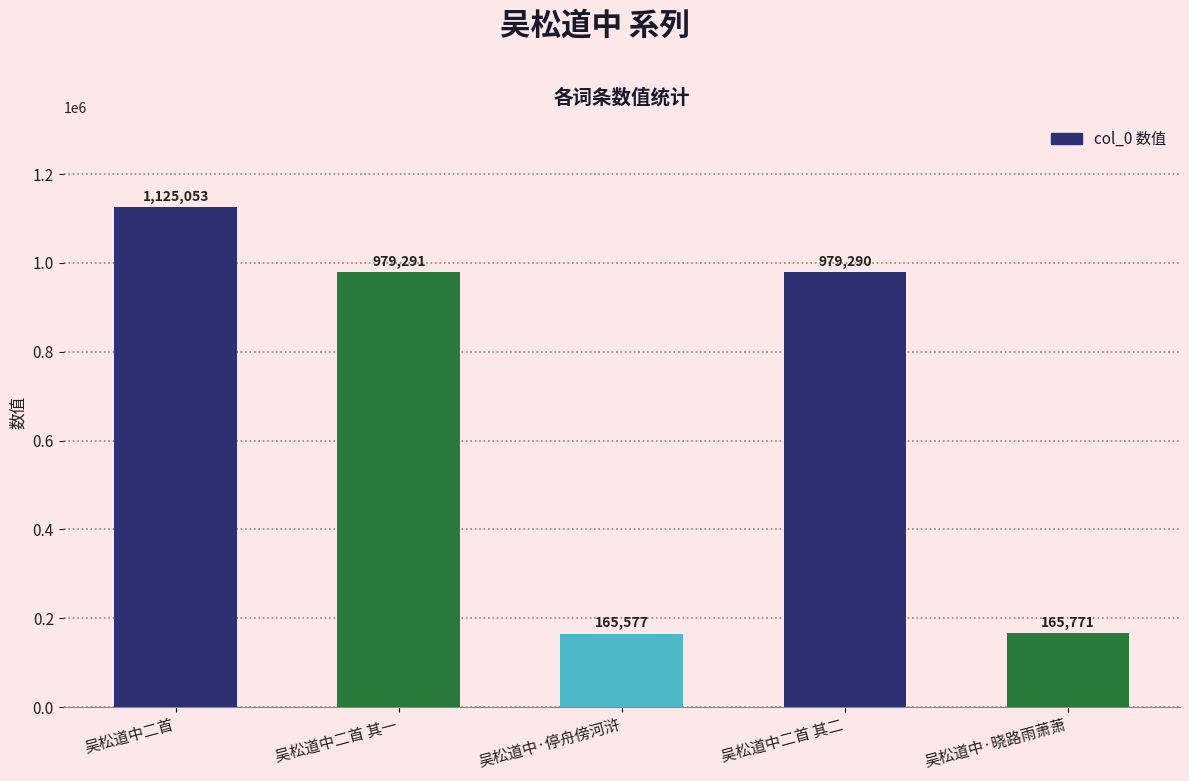

What is the label of the 1st bar from the right?

吴松道中·晓路雨萧萧